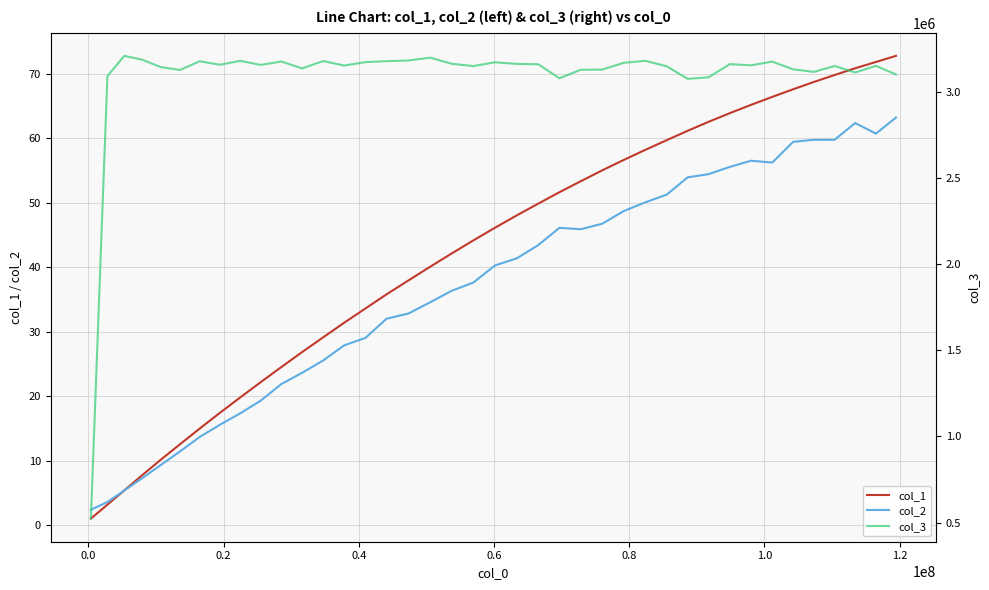

What are all the series names shown in the legend?

col_1, col_2, col_3